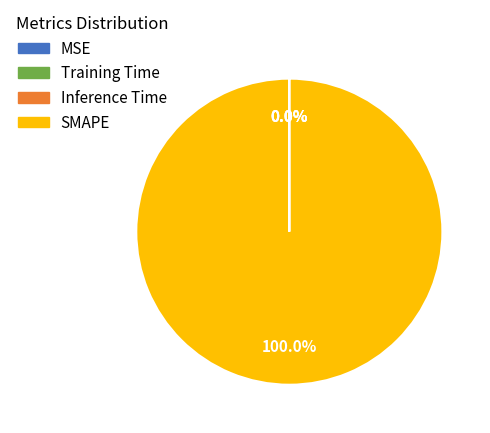

Does SMAPE account for over 50% of the chart?

Yes